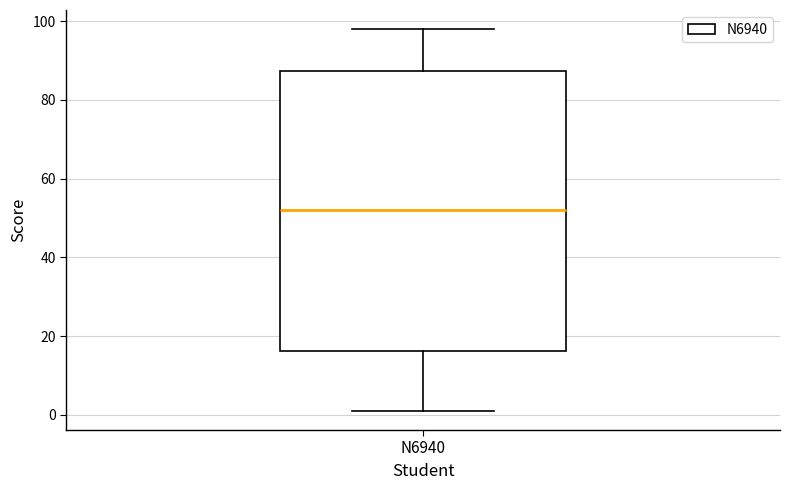

Transcribe this box plot: give where the median line is, the range the box spans, and where the two whiskers end, as read against the y-axis. The values are not printed on the chart, so give them approximately, as read against the axis.

median 52, box 16 to 88, whiskers 2 to 98